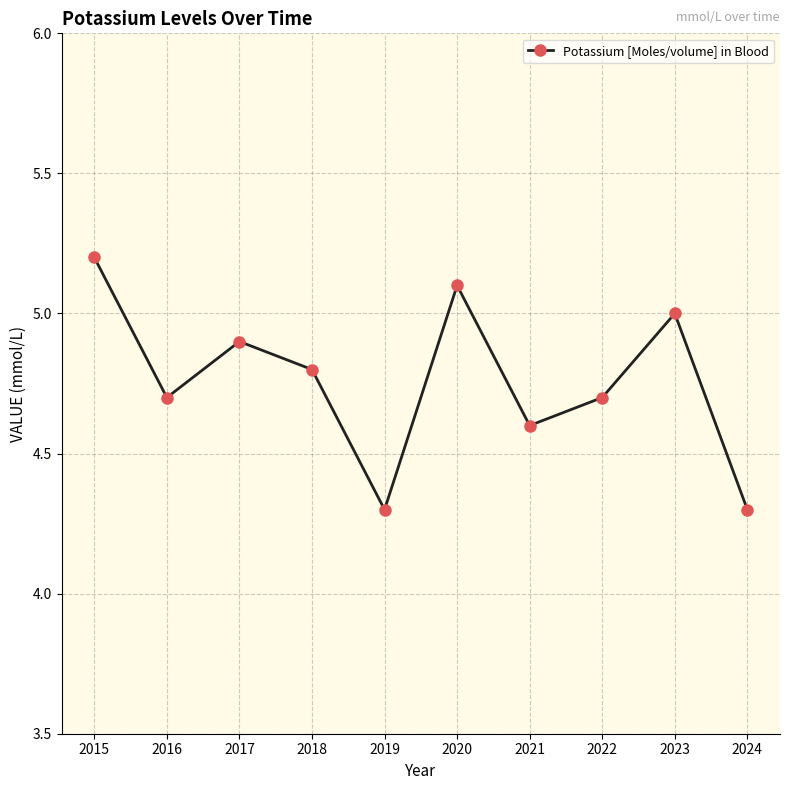

True or false: there are more than 2 points higher than both neighbors.

True